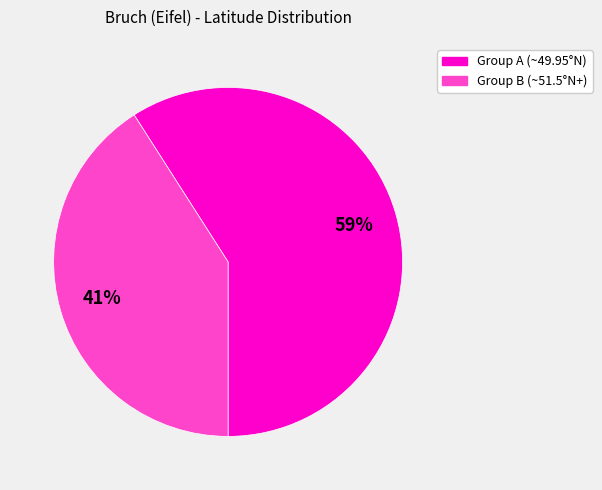

To the nearest percent, what is the average slice percentage?

50%